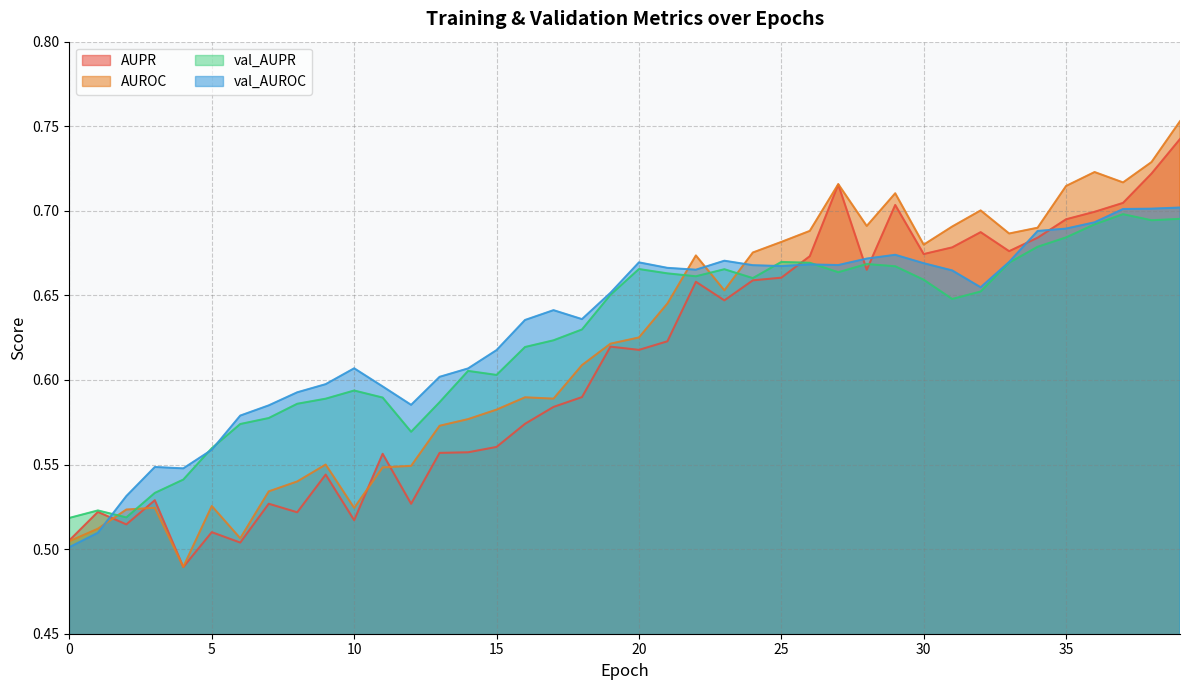

In AUROC, how many points are lower than both neighbors (excluding endpoints)?

9